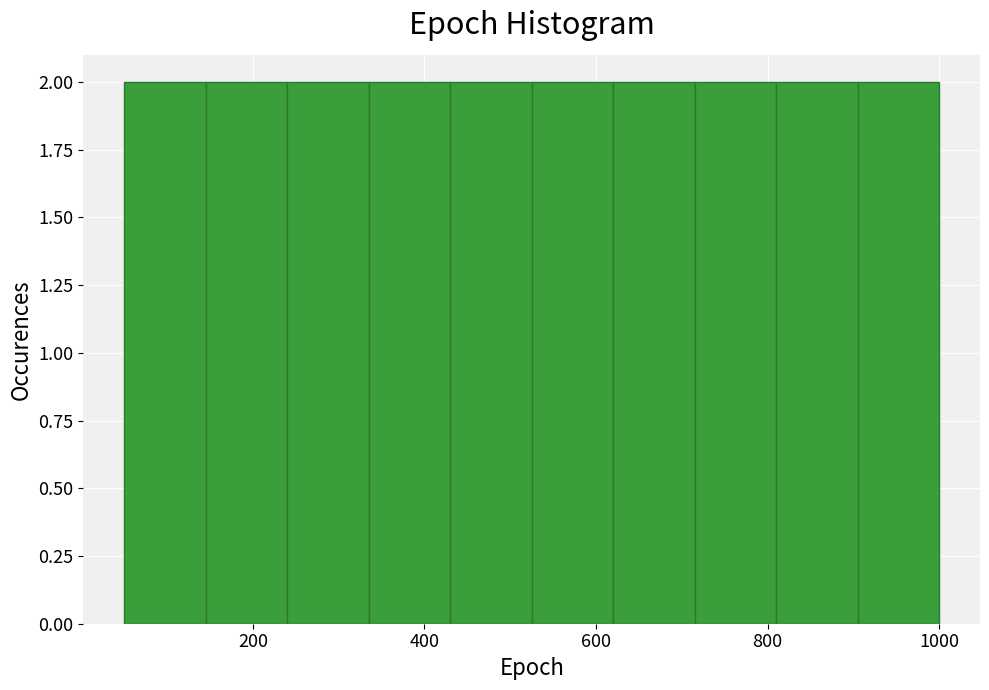

Reading left to right, list every bar in this chart as the range it spans on the x-axis followed by its height. Neither the bar edges nor the heights are printed on the chart, so give them approximately, as read against the axes.

50 to 145: 2
145 to 240: 2
240 to 335: 2
335 to 430: 2
430 to 525: 2
525 to 620: 2
620 to 715: 2
715 to 810: 2
810 to 905: 2
905 to 1000: 2